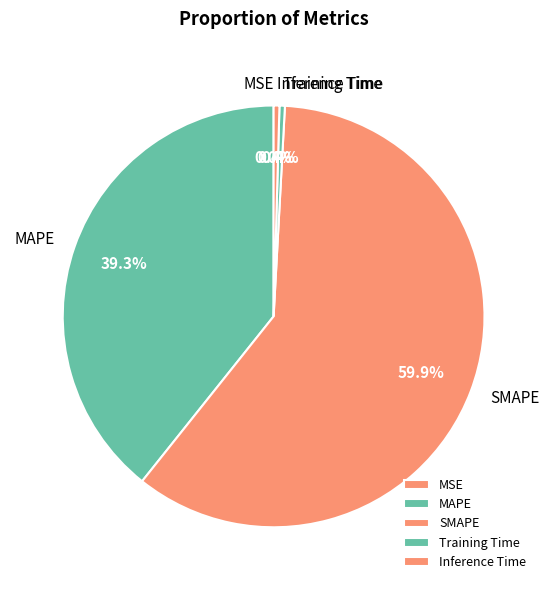

Which has a higher value, Inference Time or SMAPE?

SMAPE